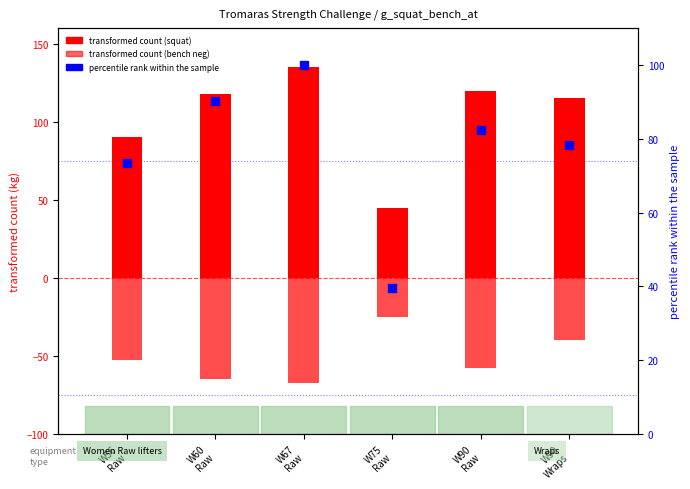

Is the value of bench press (neg) at W67
Raw greater than the value of percentile rank within sample at W90
Raw?

No